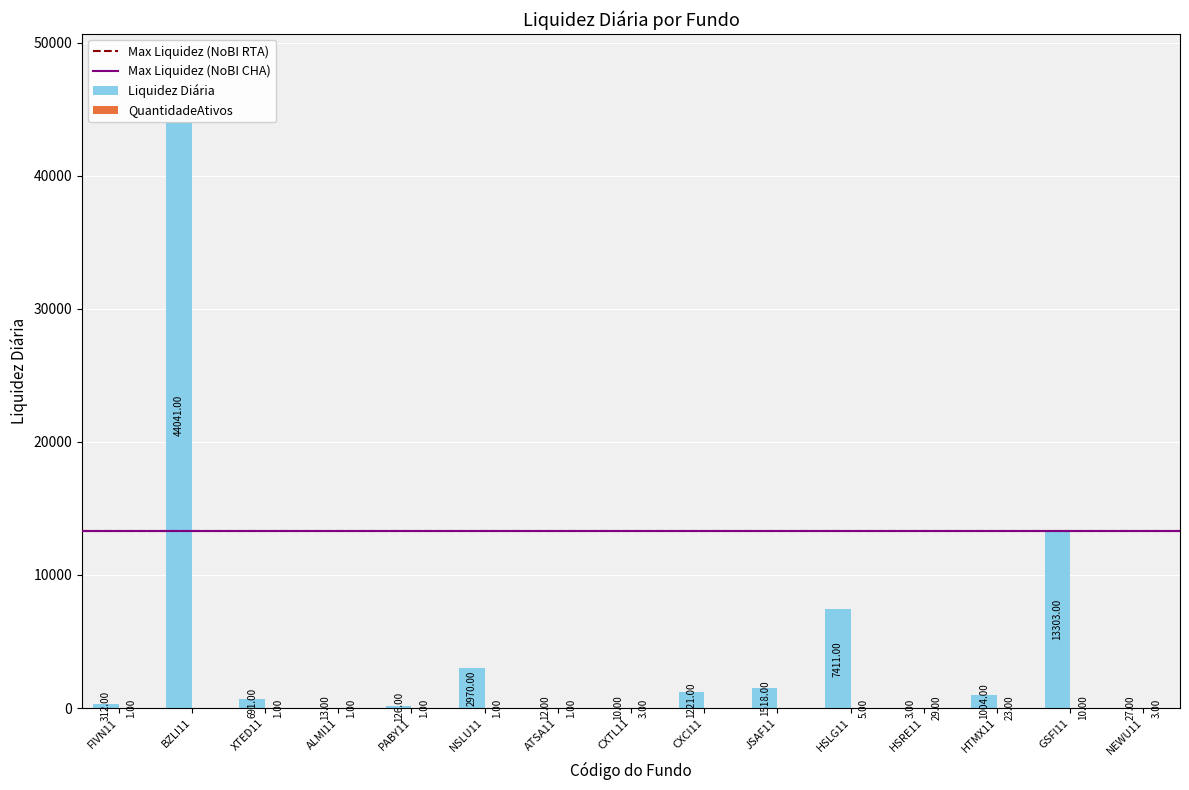

Which has a higher value, HTMX11 or CXTL11?

HTMX11